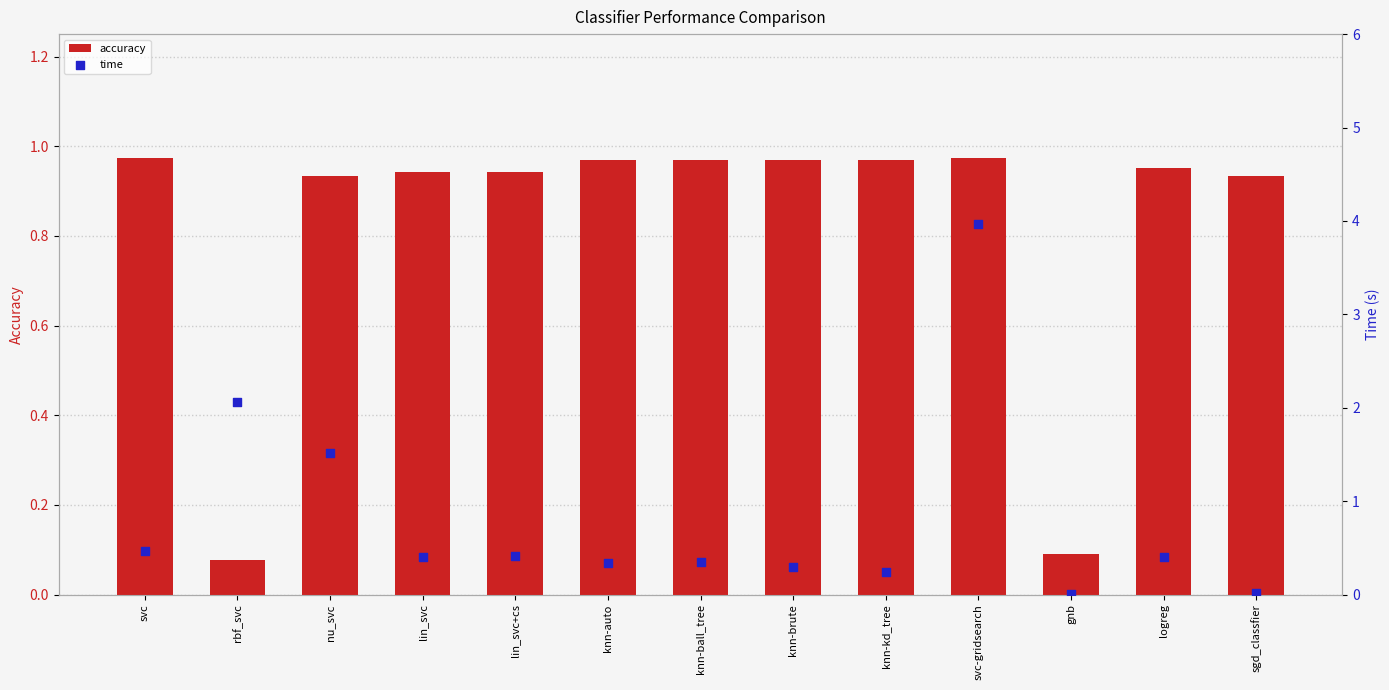

Which series reaches the maximum Y coordinate?

time